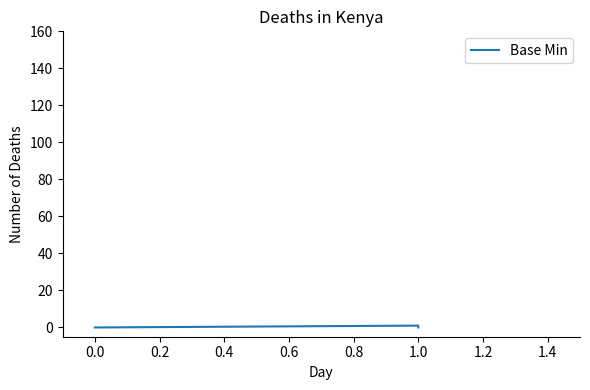

True or false: the data has more than 0 interior local peaks.

True